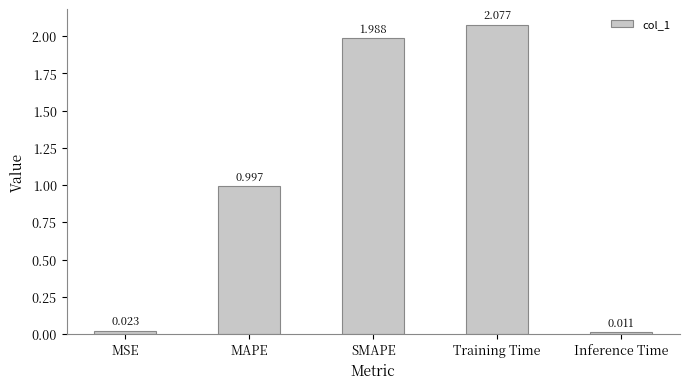

Which category has the highest value across all series?

Training Time